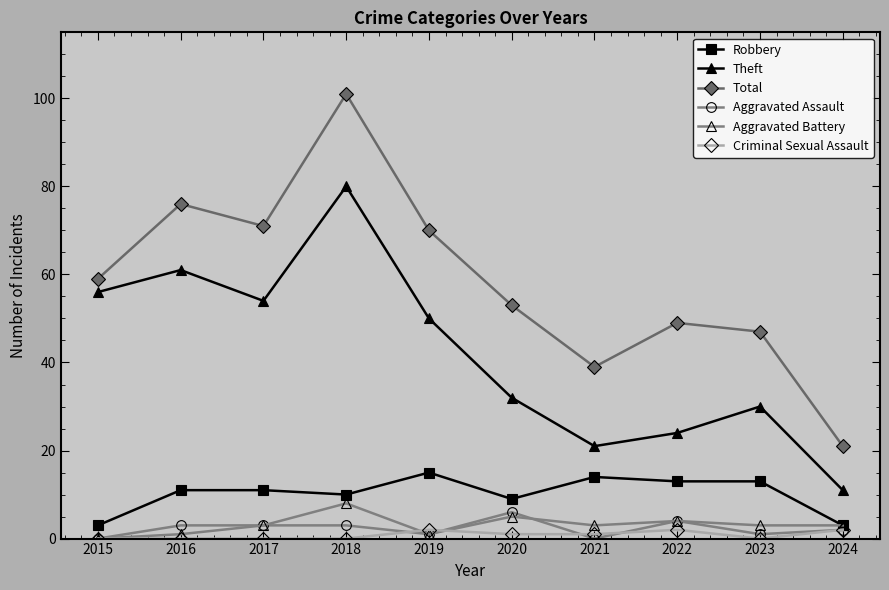

What are all the series names shown in the legend?

Robbery, Theft, Total, Aggravated Assault, Aggravated Battery, Criminal Sexual Assault